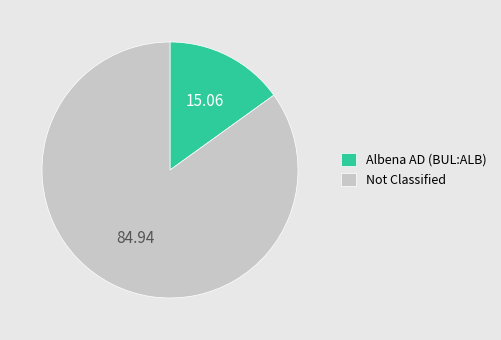

Which category accounts for the majority?

Not Classified